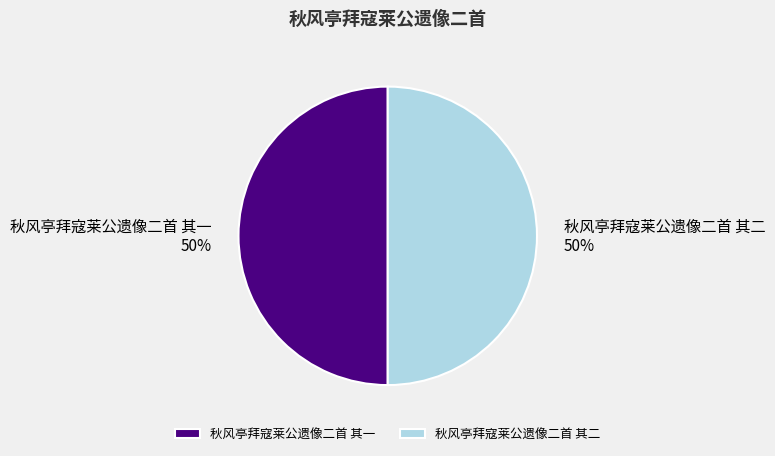

What is the ratio of the value at 秋风亭拜寇莱公遗像二首 其一 to the value at 秋风亭拜寇莱公遗像二首 其二?

1.0